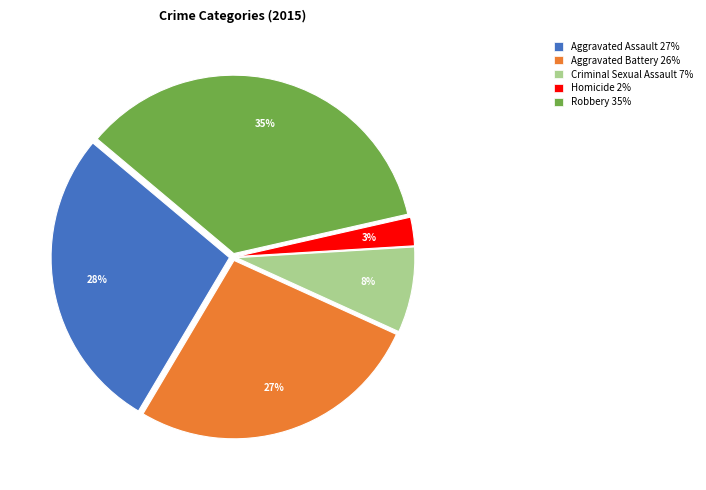

To the nearest percent, what portion does Homicide represent?

3%